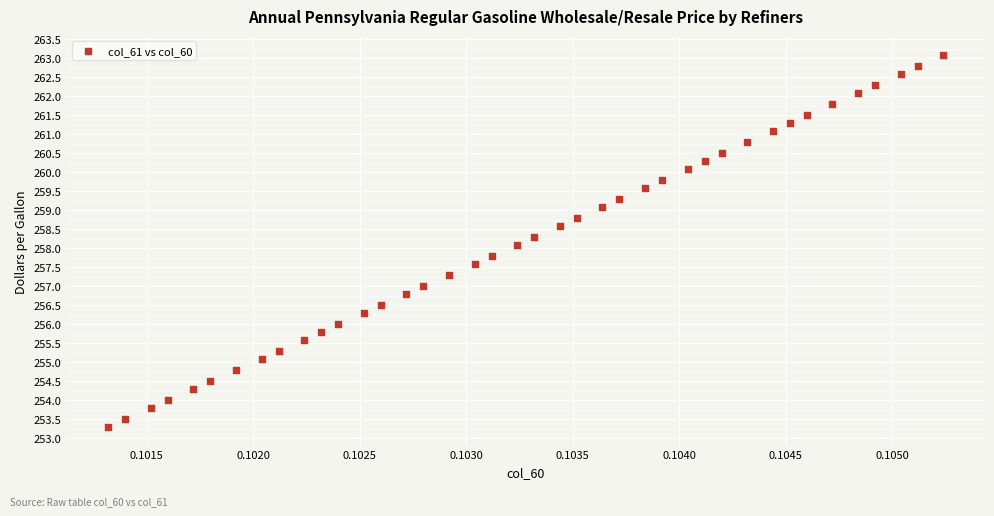

What is the range of Y values (max minus min)?

9.8